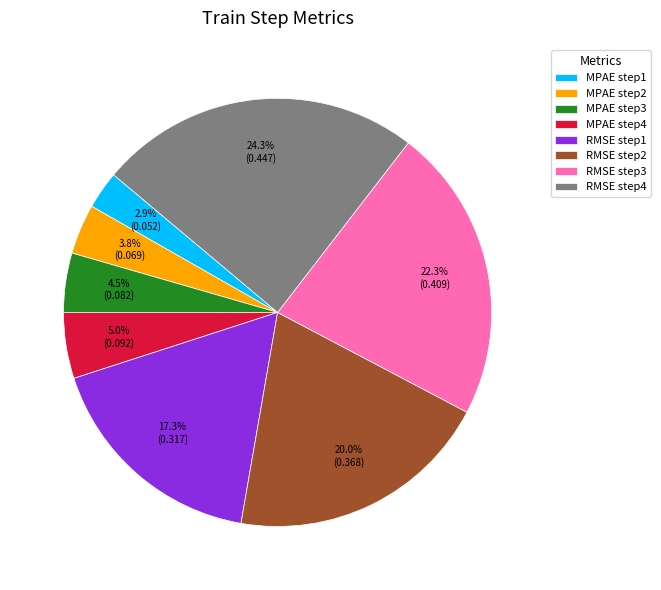

Is there a majority slice in this chart?

No